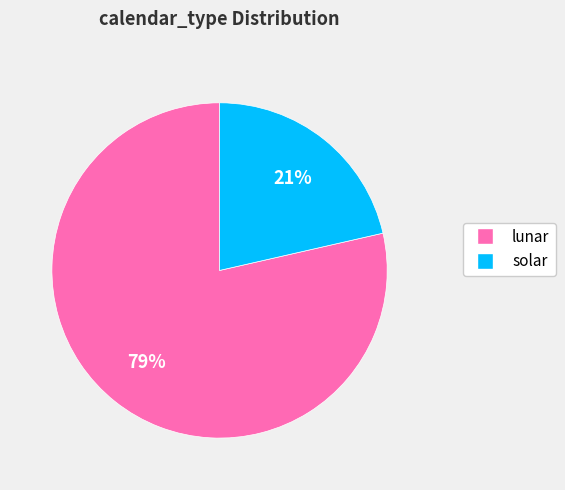

Is the sum of lunar and solar greater than half?

Yes